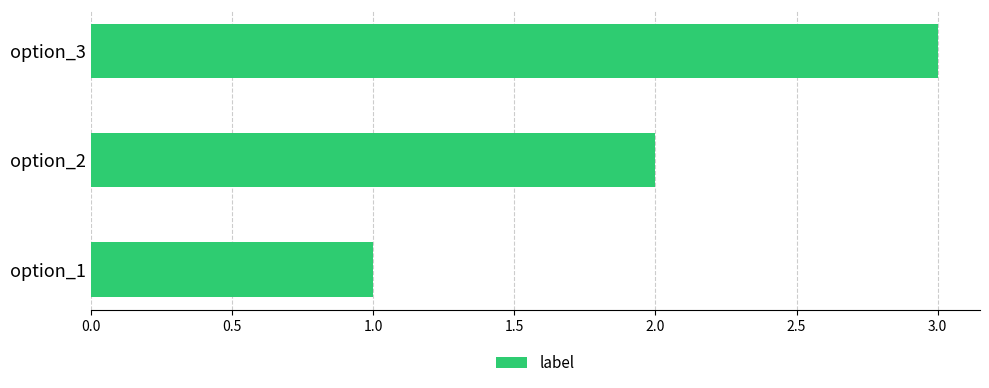

True or false: the data shows 3 at option_2.

False